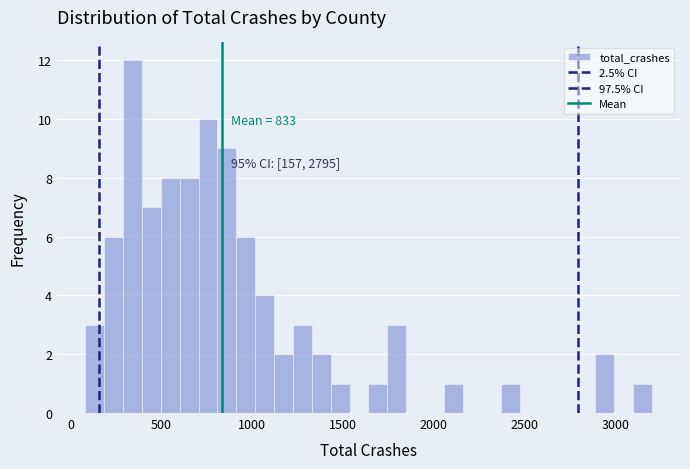

Around what value on the x-axis is the tallest bar? Give the approximate position of its centre, as read against the axis.

350